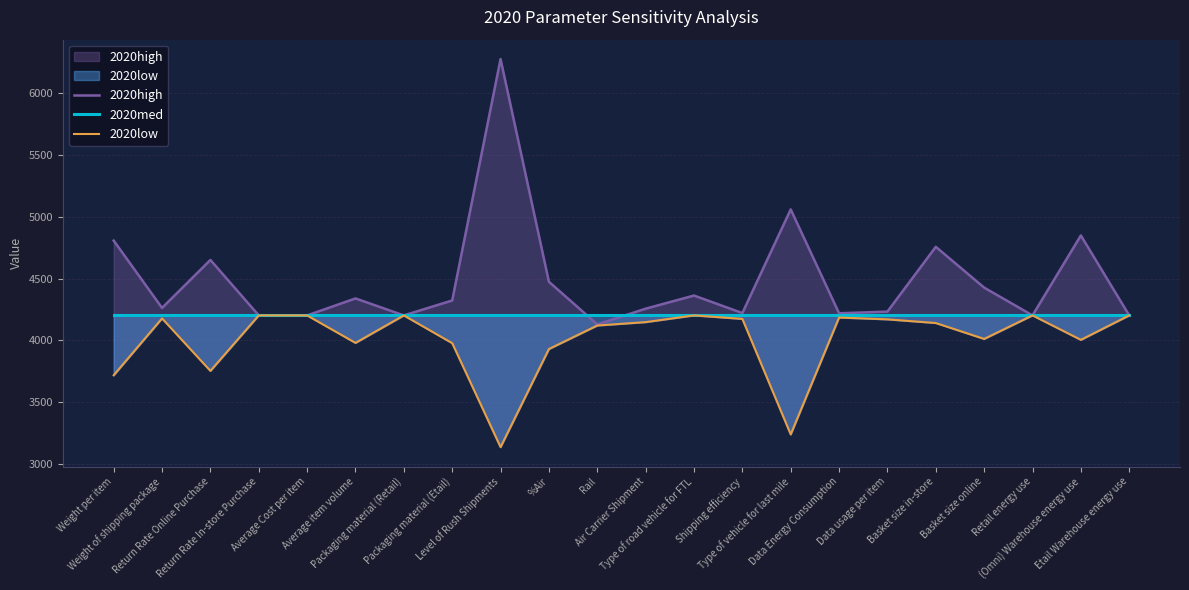

Which series has the largest range (max minus min)?

2020high